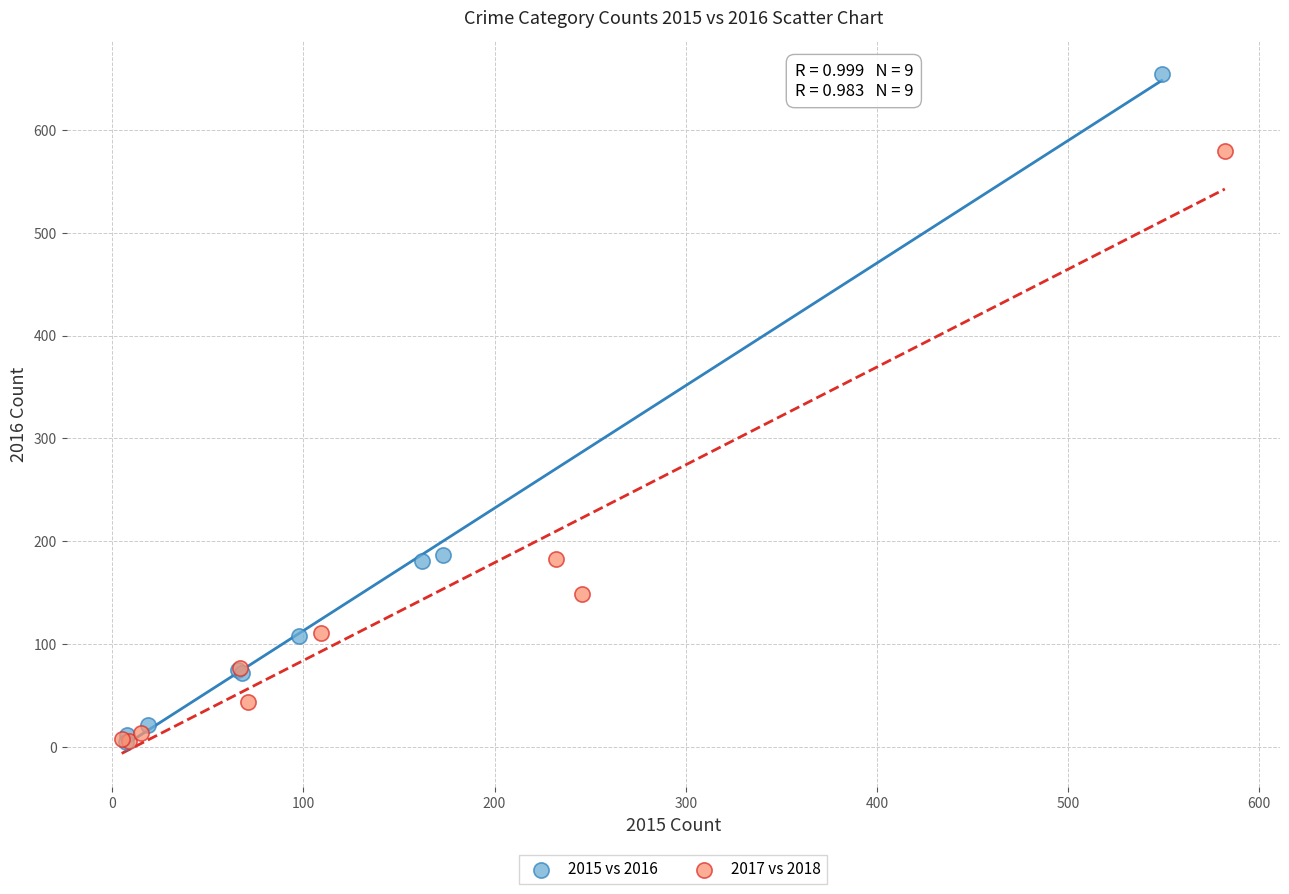

Which series contains the highest Y value?

2015 vs 2016